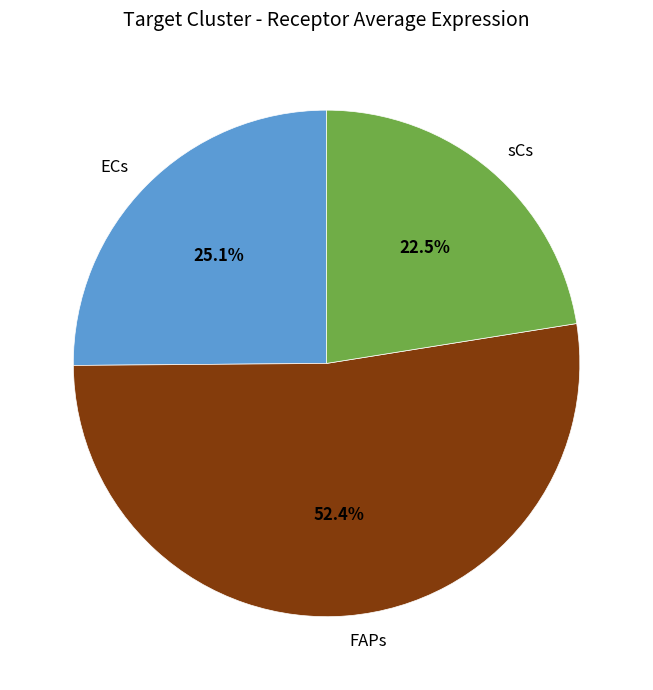

Which slice represents more than half of the pie?

FAPs